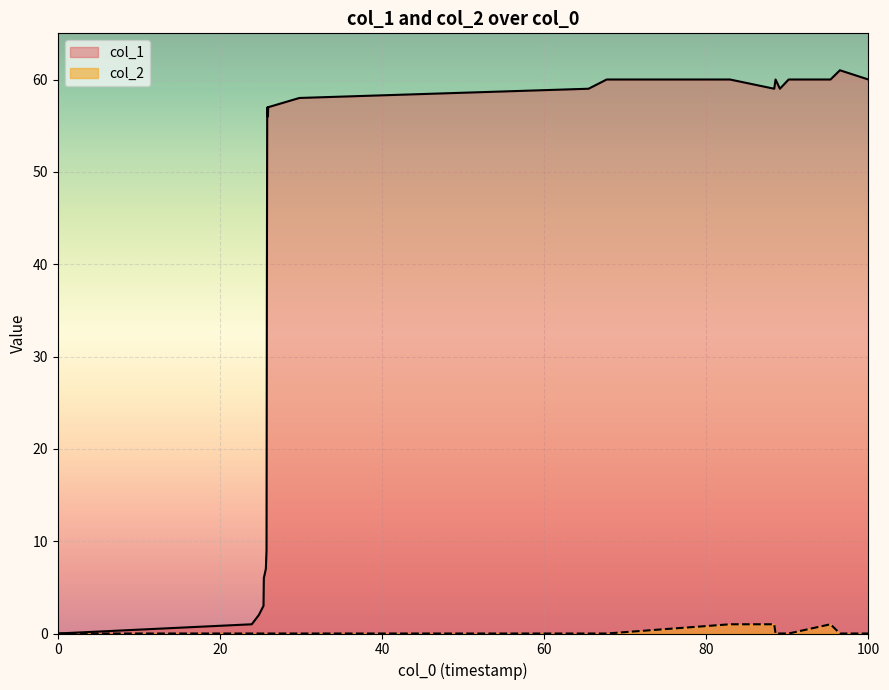

True or false: col_1 has more than 0 interior local peaks.

True